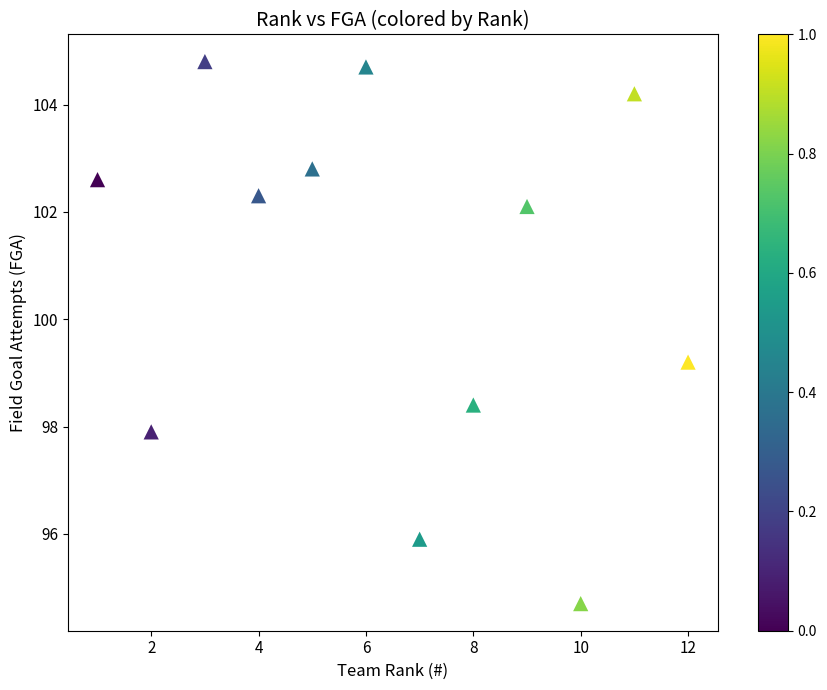

What Y value in the scatter plot is closest to 99?

99.2